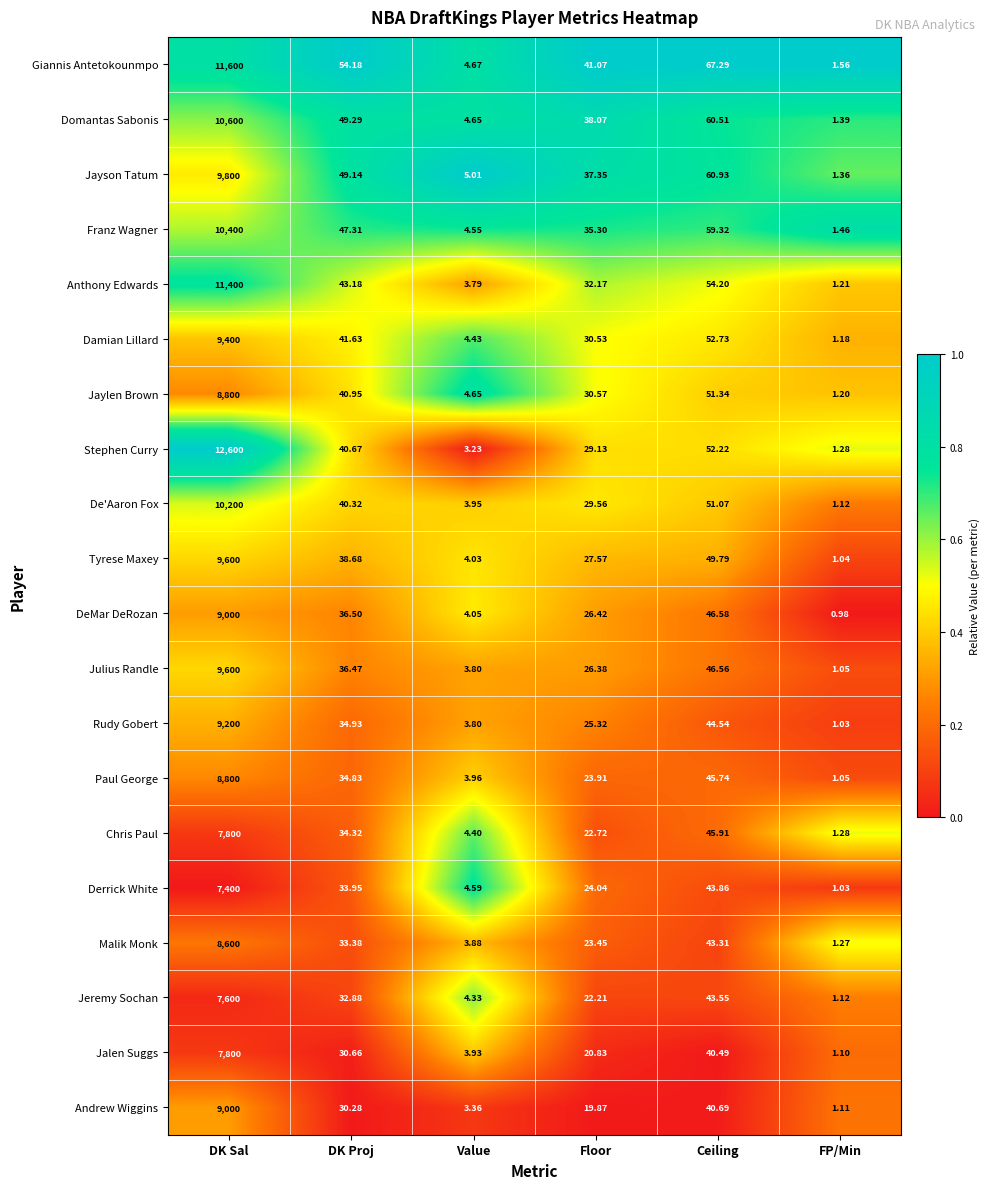

How many series are shown in this chart?

20